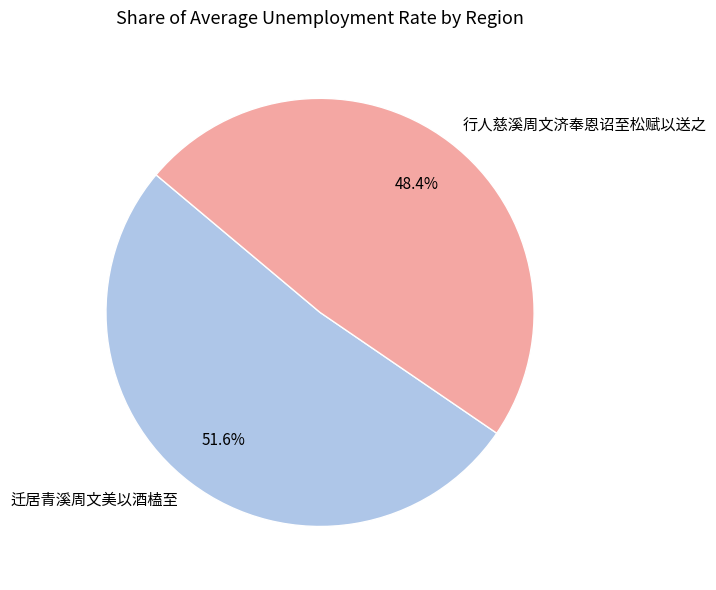

Is it true that 行人慈溪周文济奉恩诏至松赋以送之 is 48% of the pie?

True